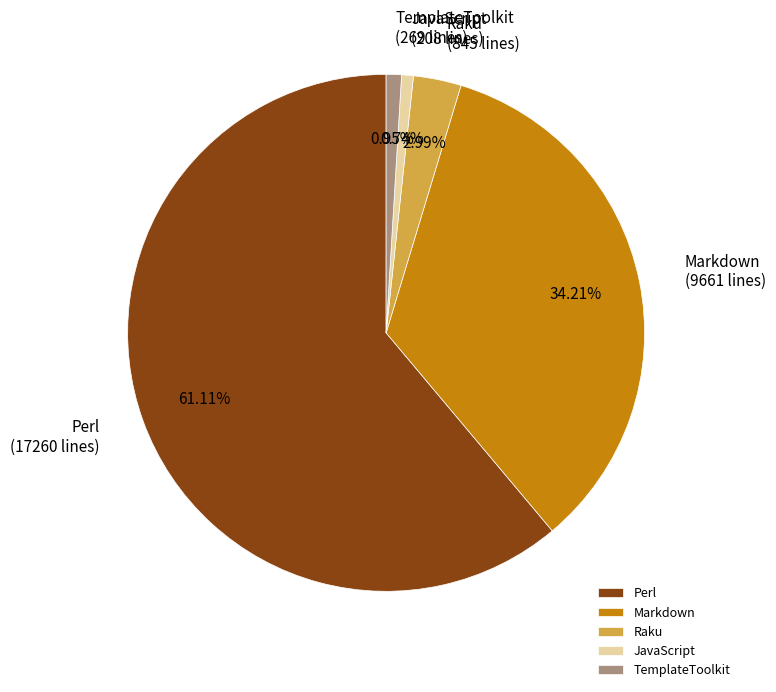

The Raku slice represents 11% of the pie. True or false?

False